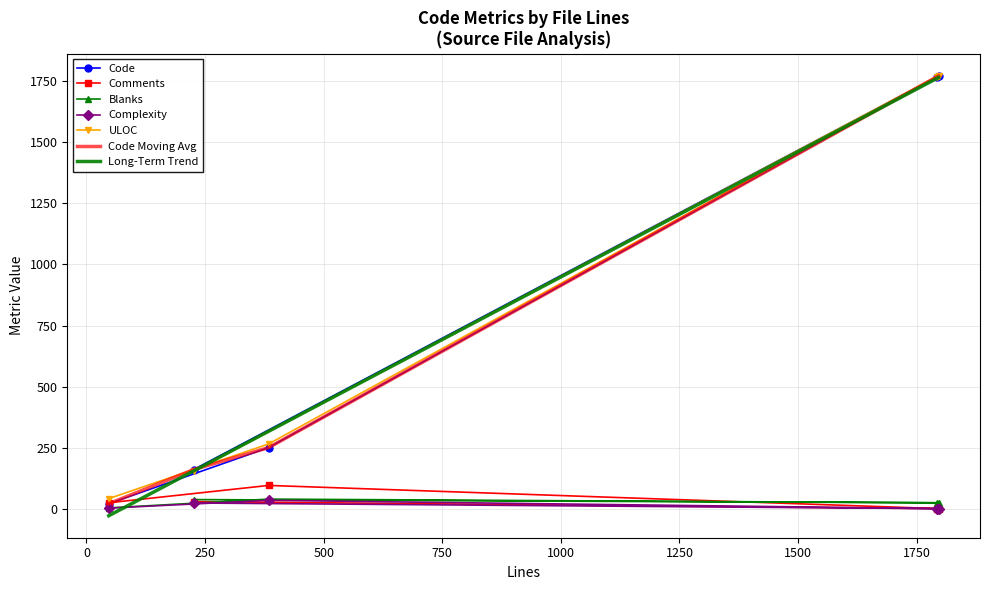

Is the value of Blanks at 384 greater than the value of Code at 1792?

No